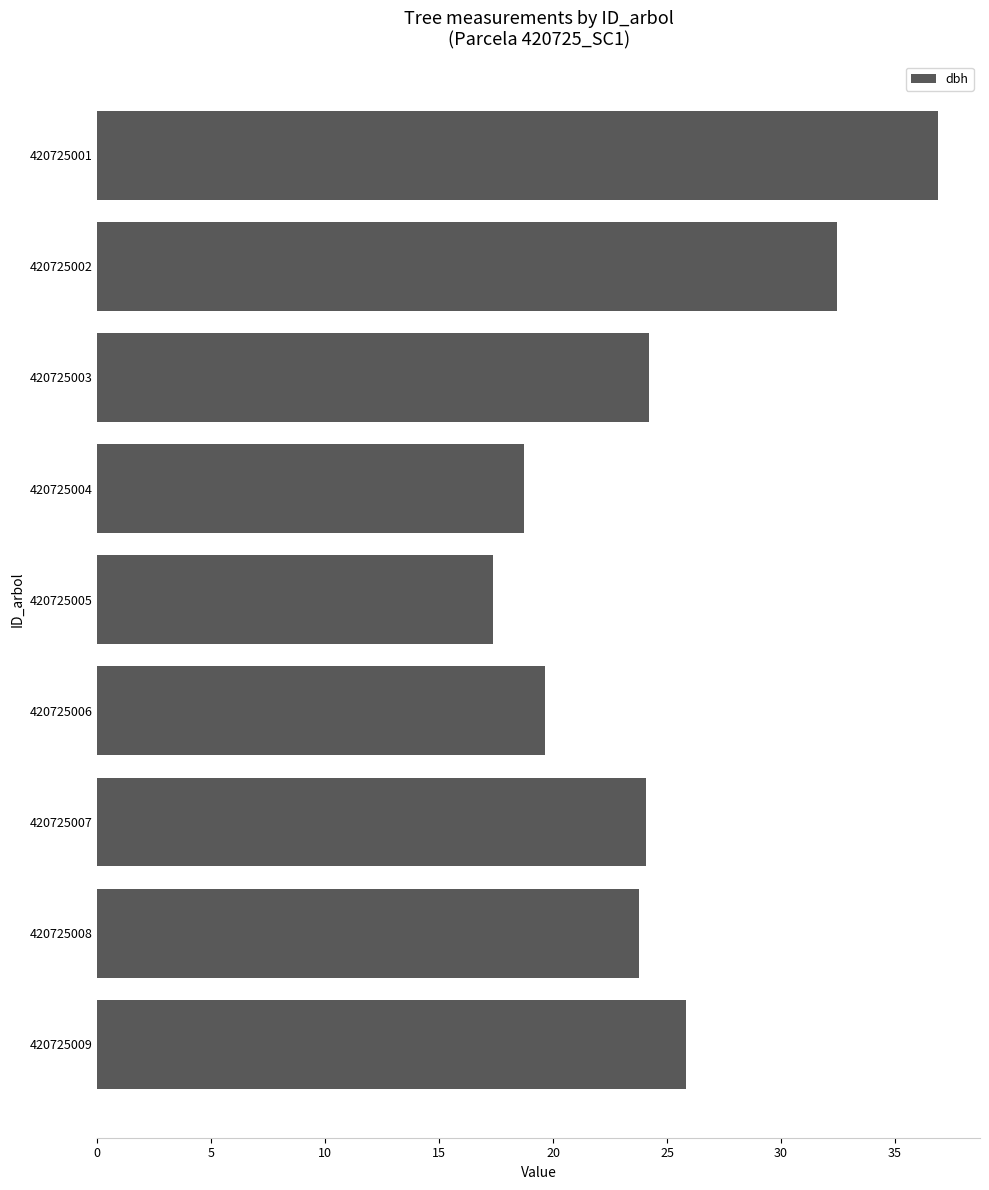

Does the chart contain any negative values?

No